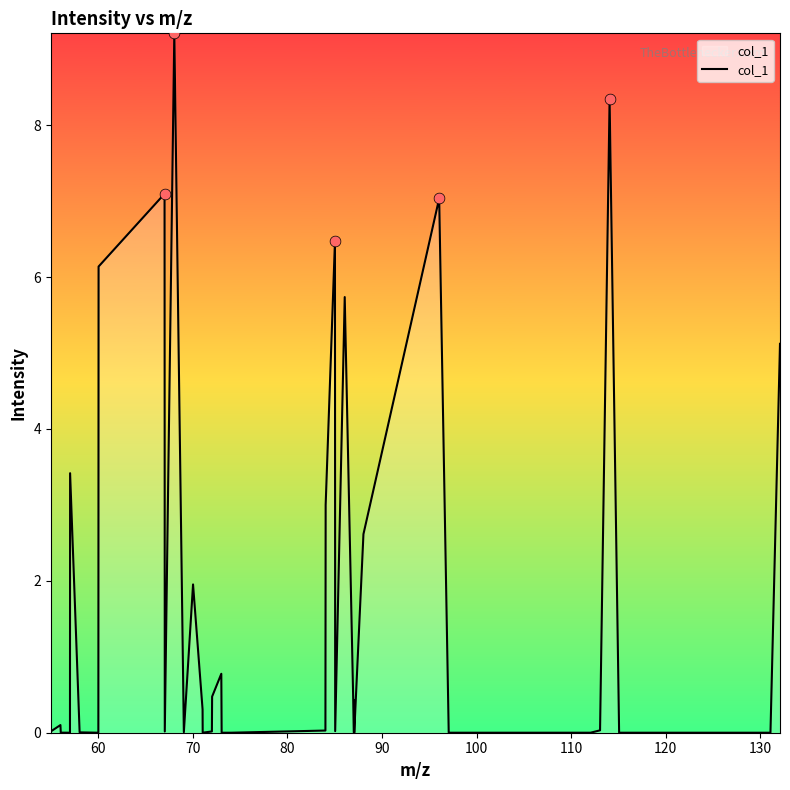

What is the maximum value shown in the chart?

9.2